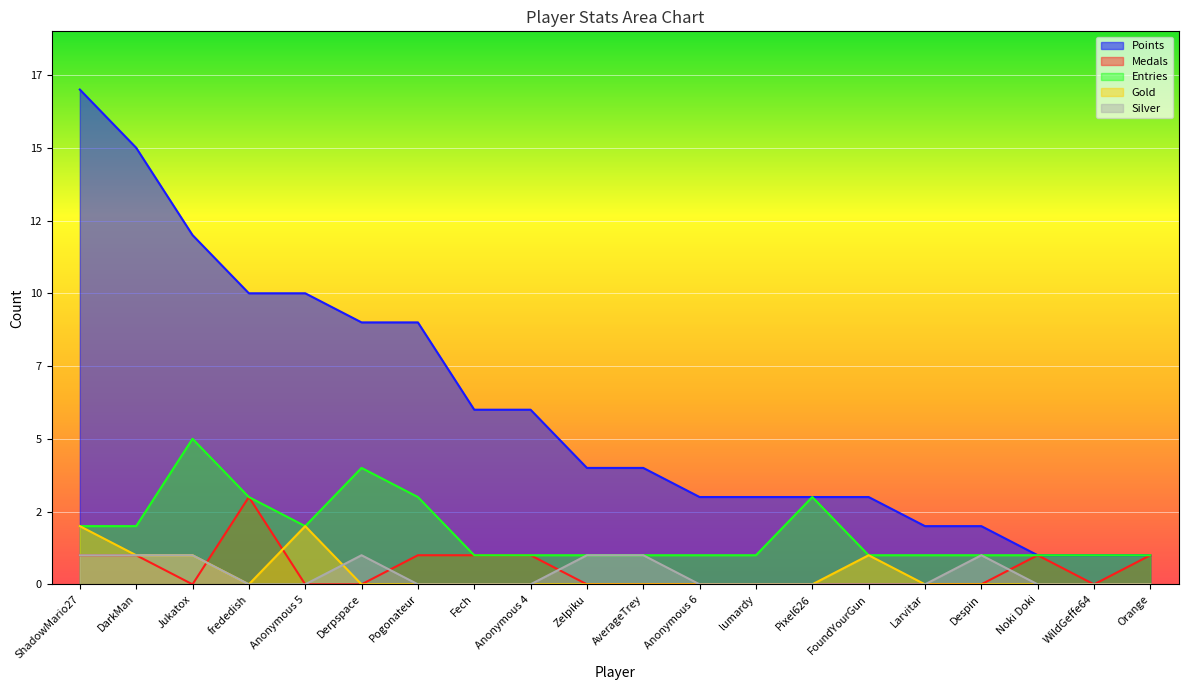

What is the difference between the highest and lowest values at Orange?

1